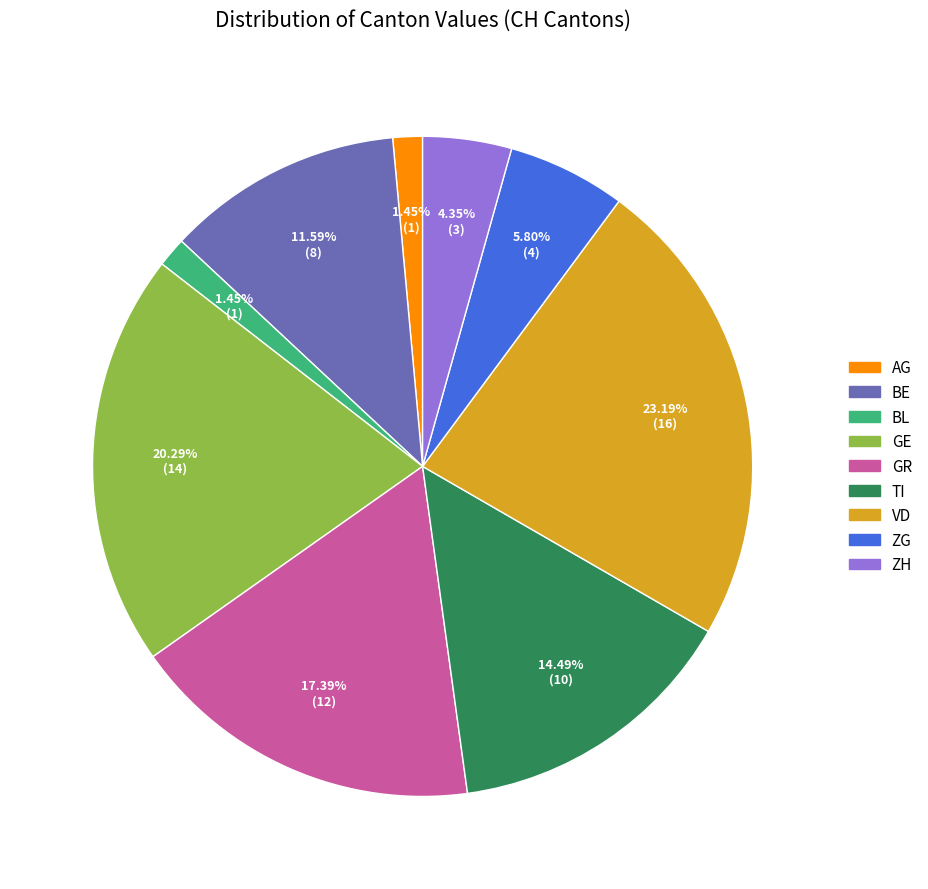

To the nearest percent, what is the difference between the largest and smallest slice percentages?

22%